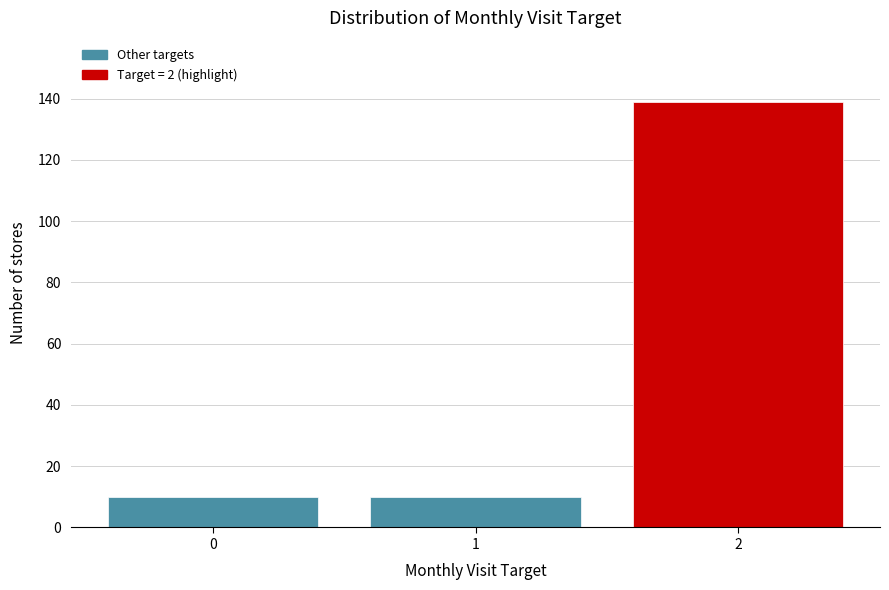

Reading left to right, transcribe all the data shown in this chart.

0=10	1=10	2=139